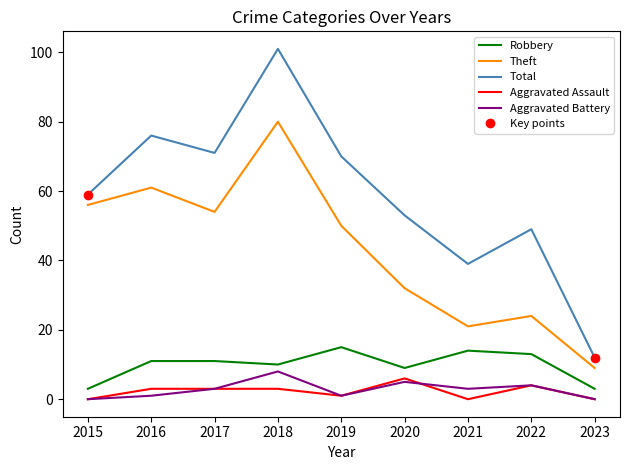

True or false: Theft and Robbery cross at least once.

False